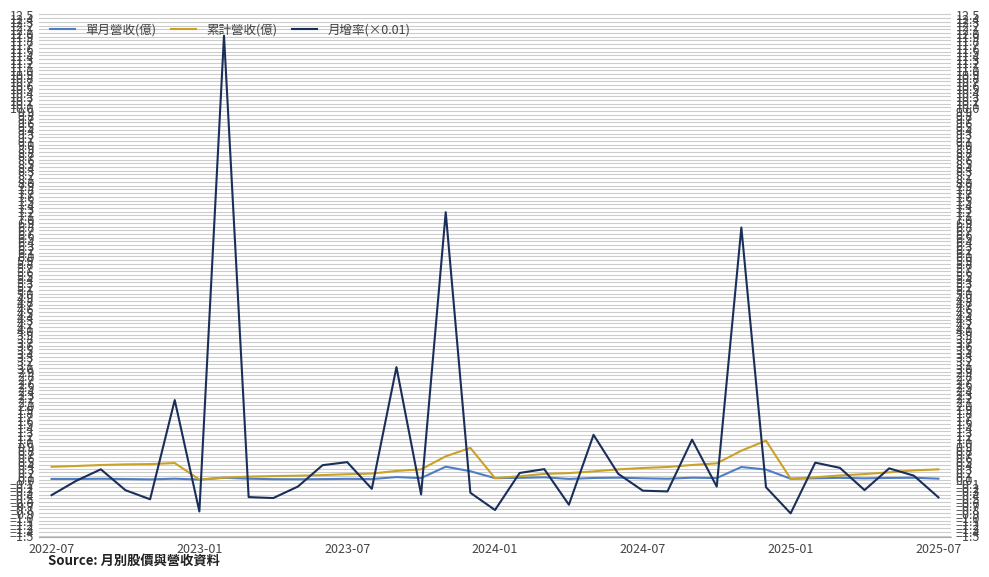

Which series has the largest total across all categories?

月增率(×0.01)